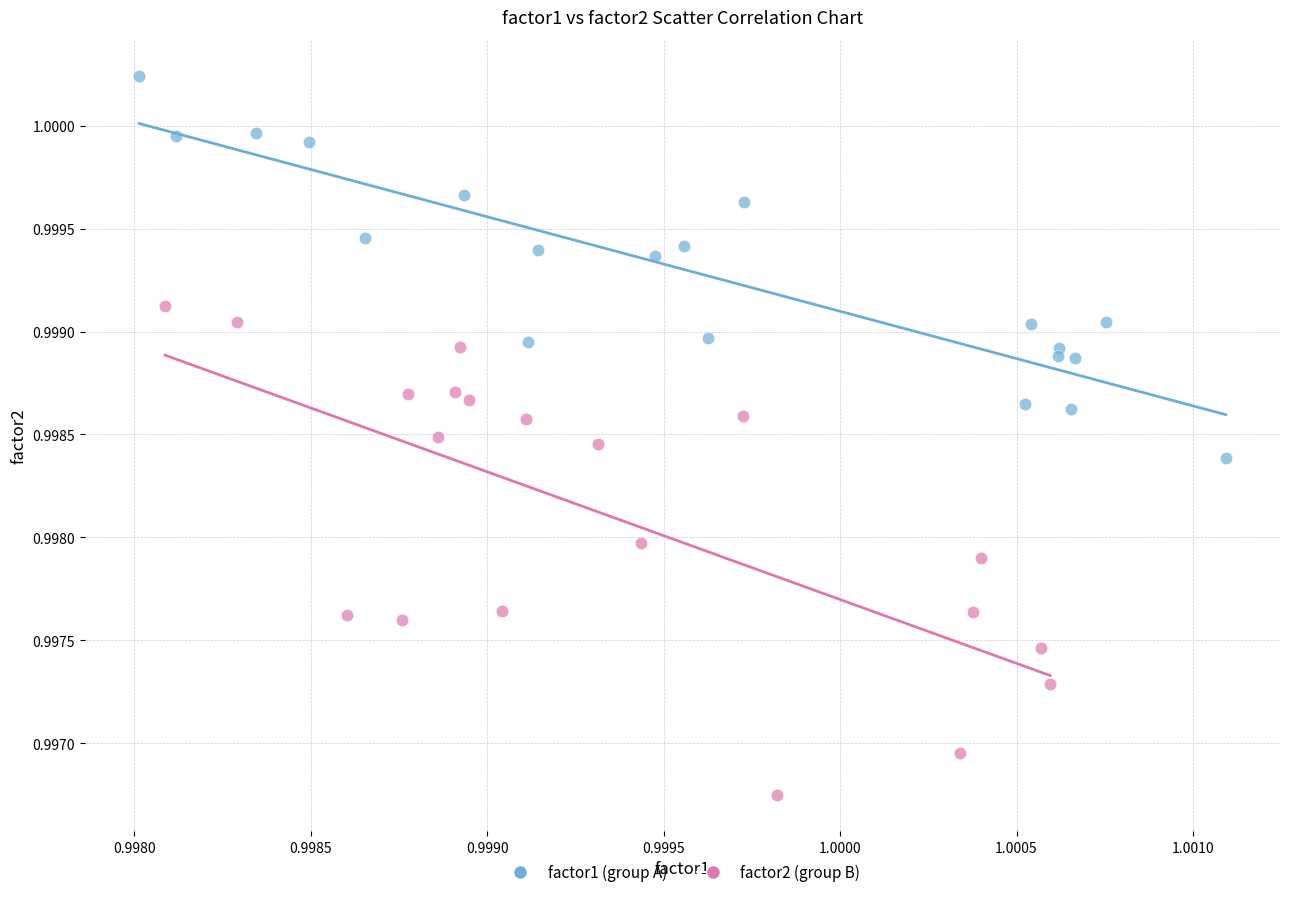

Which series has the widest spread of Y values?

factor2 (group B)